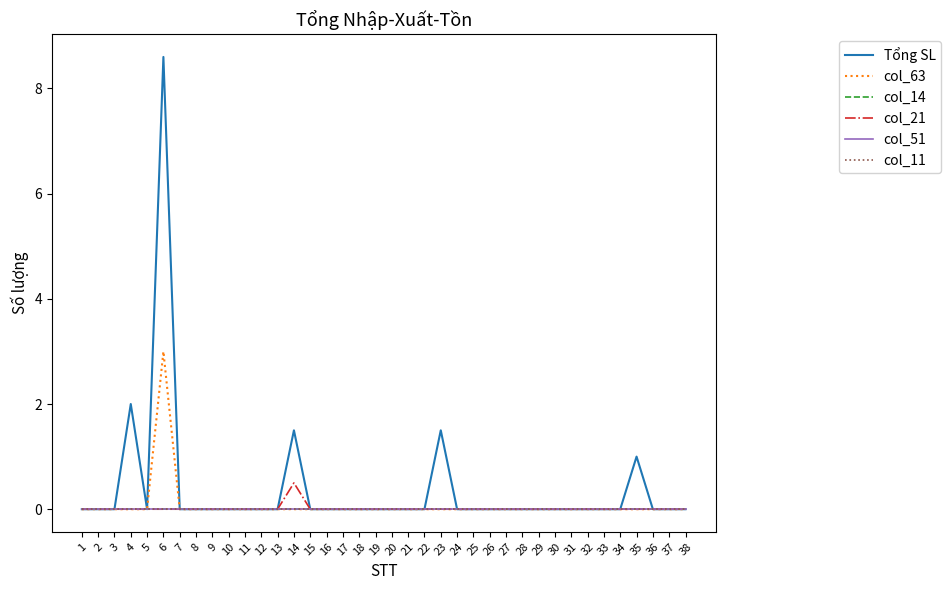

Does the chart display data point markers on the line(s)?

No